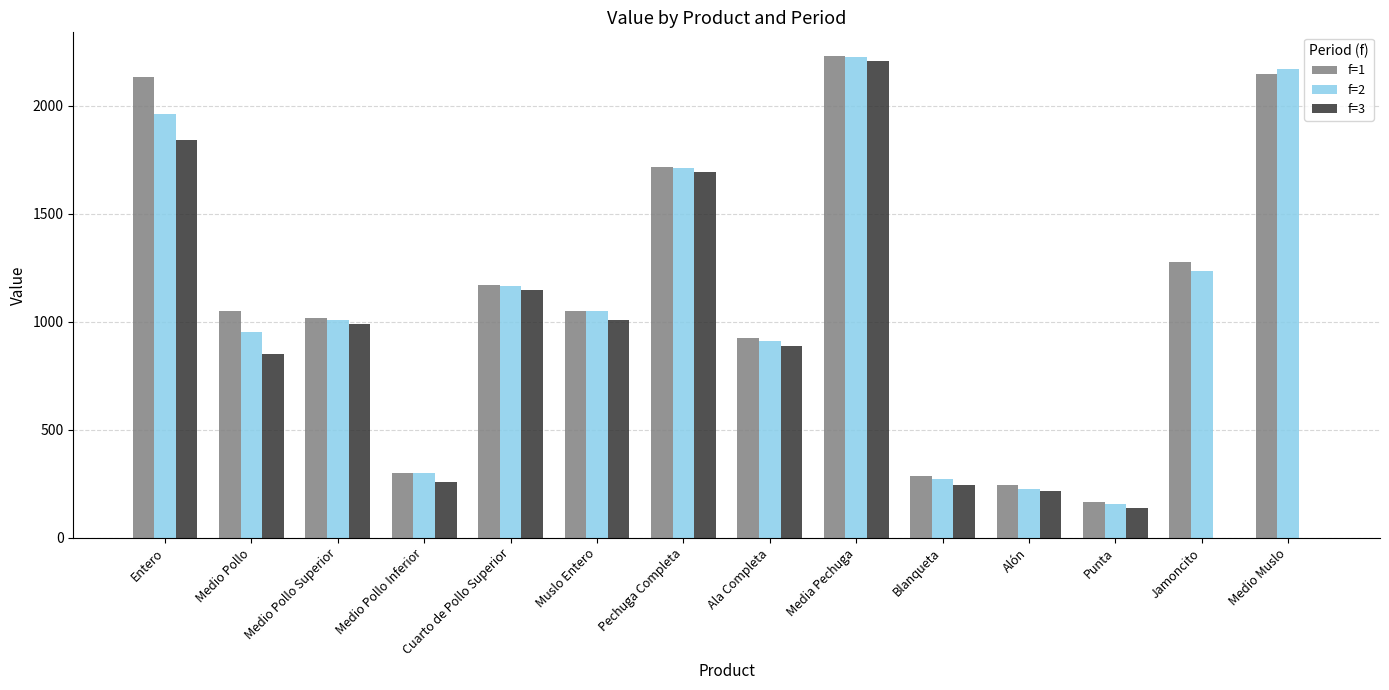

Between Blanqueta and Jamoncito, which series saw the biggest shift?

f=1